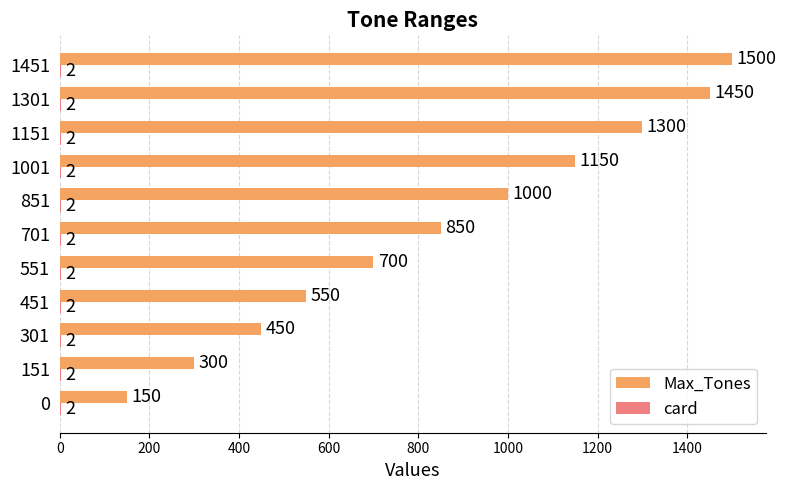

Where is Max_Tones nearest to the value 825?

701